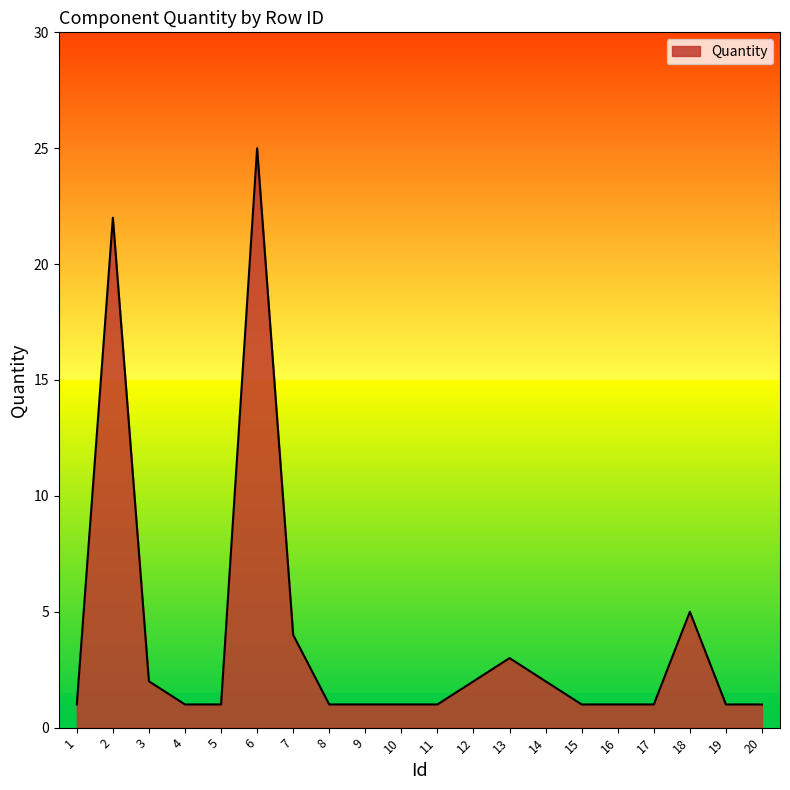

Reading left to right, what are all the values shown in this chart?

1	22	2	1	1	25	4	1	1	1	1	2	3	2	1	1	1	5	1	1